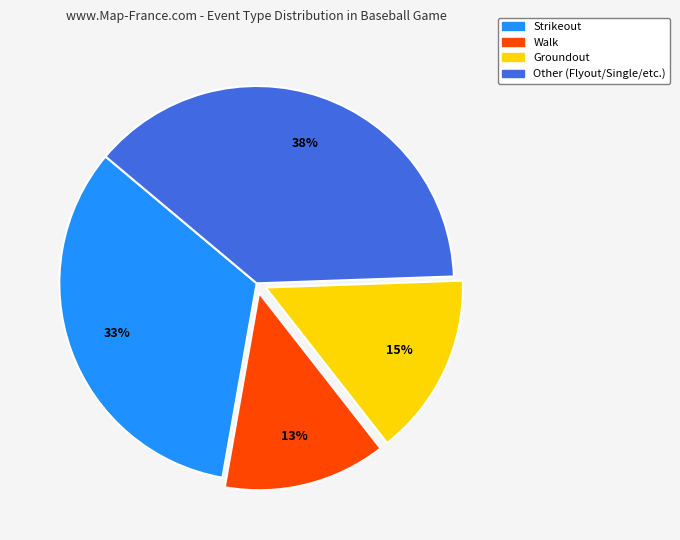

Count the number of slices in the pie.

4